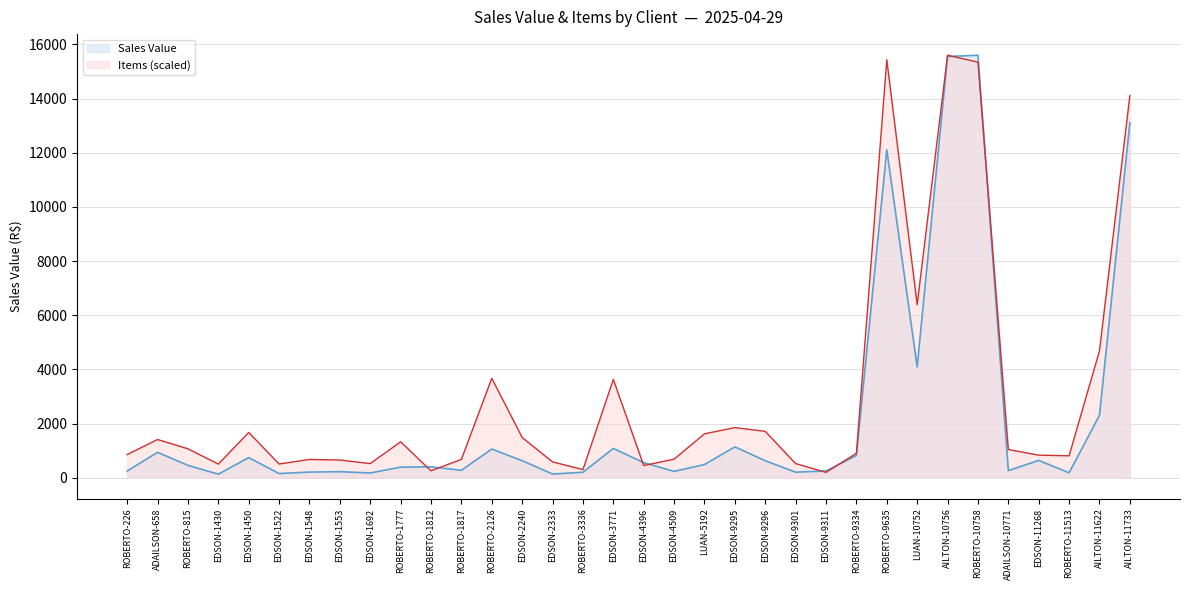

What is the difference between the maximum and minimum values in the Items series?

15403.6